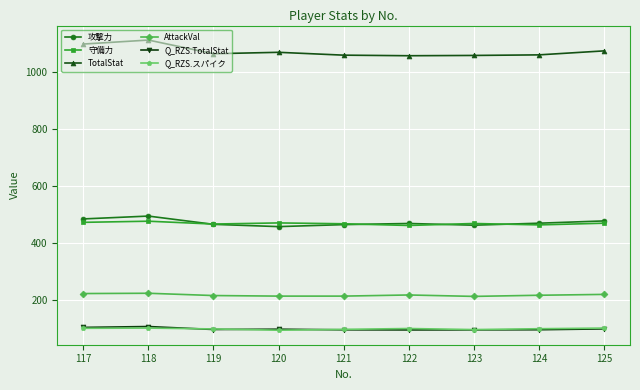

True or false: Q_RZS.TotalStat has more than 0 interior local peaks.

True